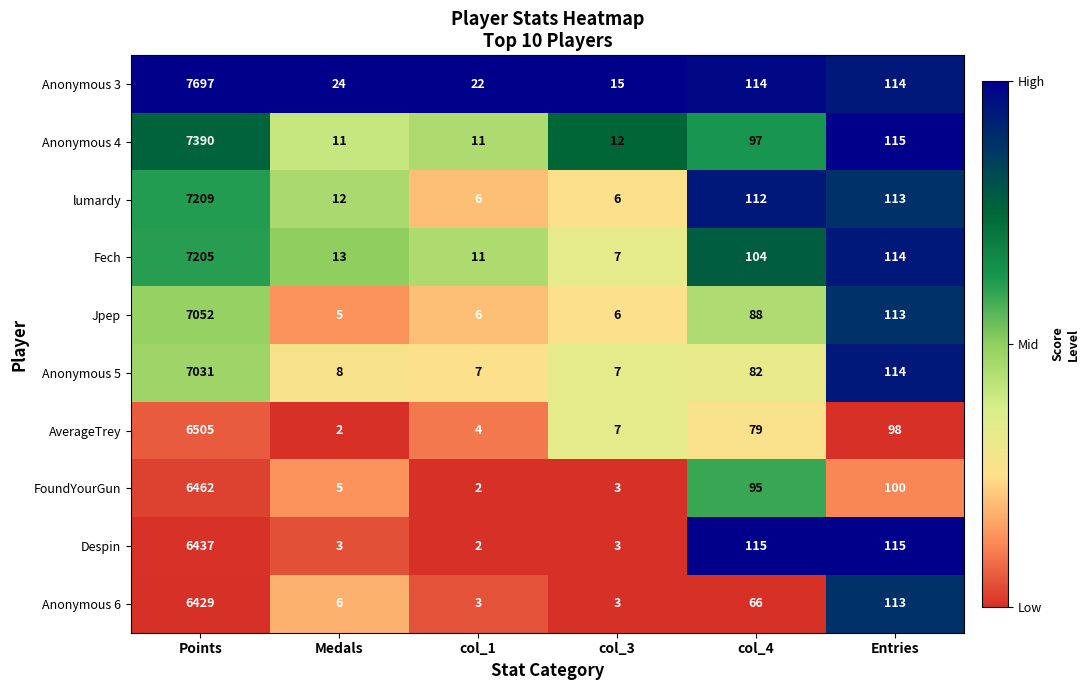

At which category is the sum across all series the highest?

Points